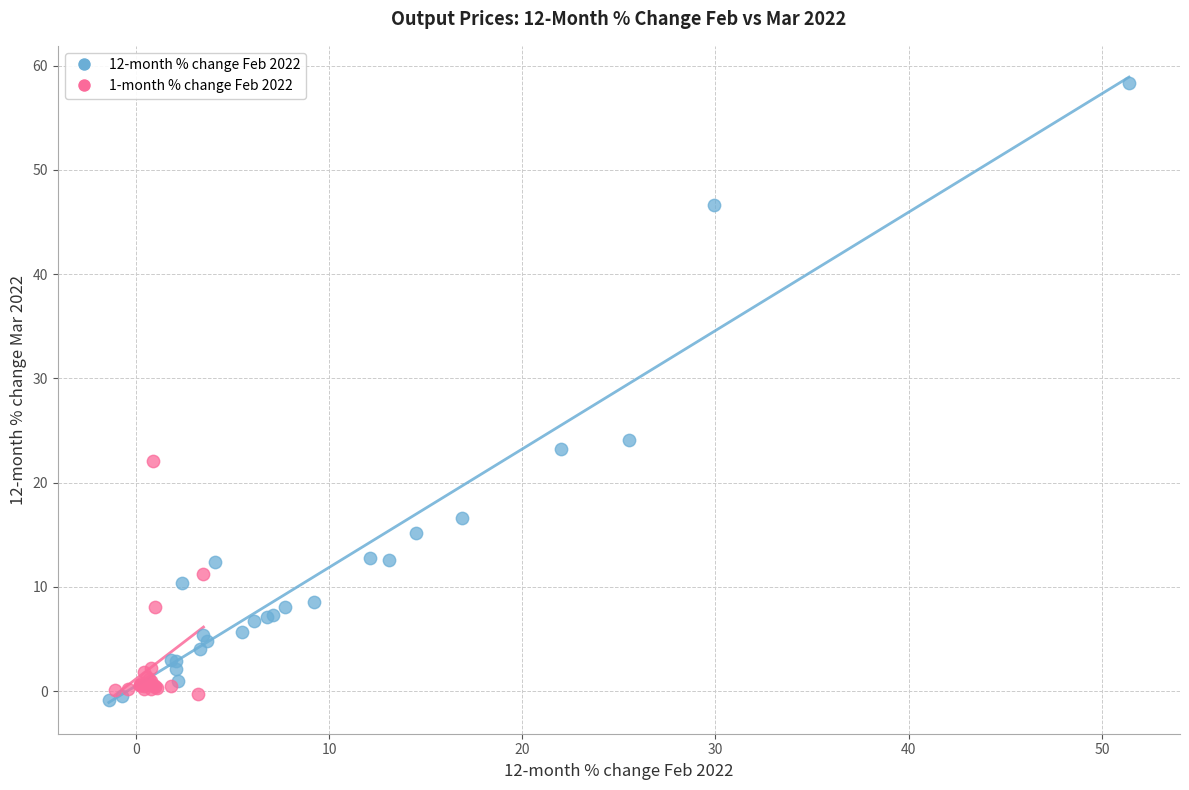

Which series reaches the maximum Y coordinate?

12-month % change Feb 2022